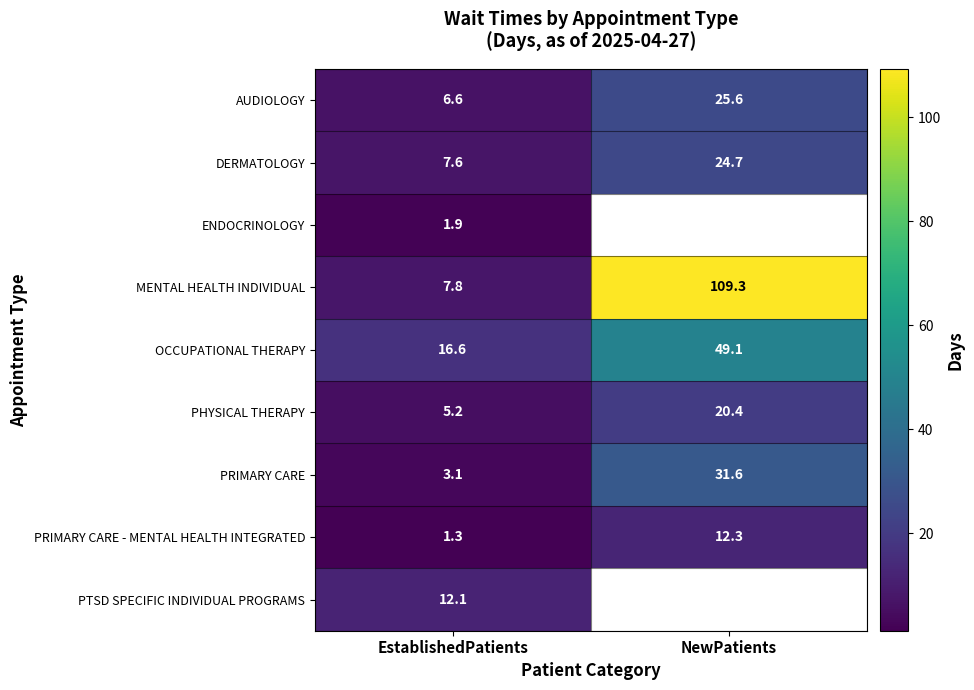

What is the lowest value of the MENTAL HEALTH INDIVIDUAL series?

7.8